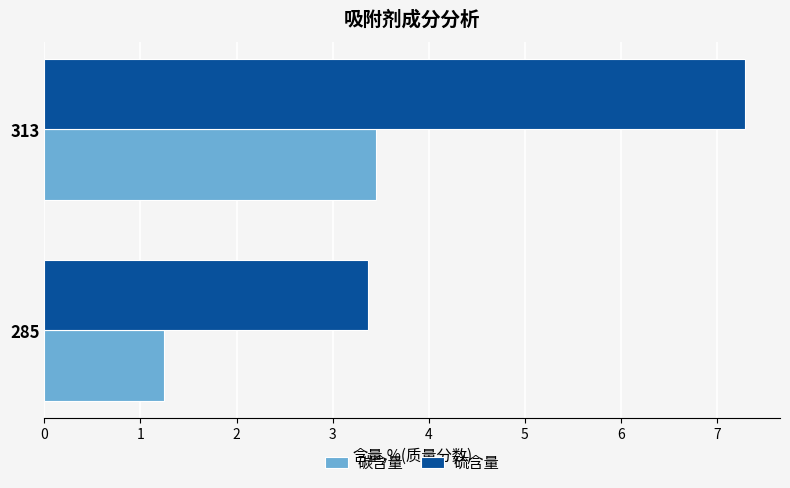

At which label is 碳含量 closest to 2?

285